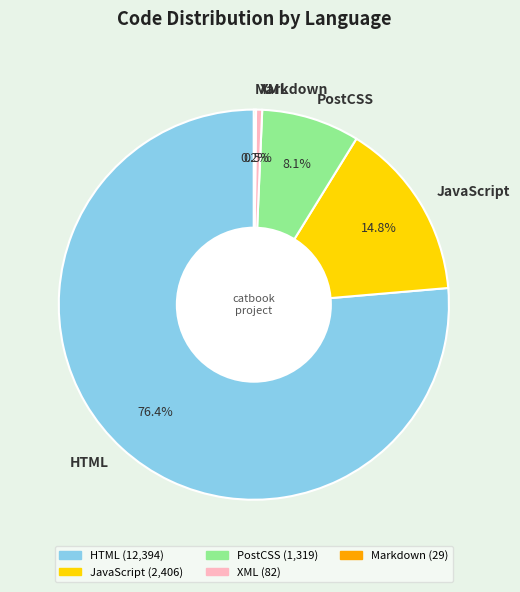

Which slice represents more than half of the pie?

HTML